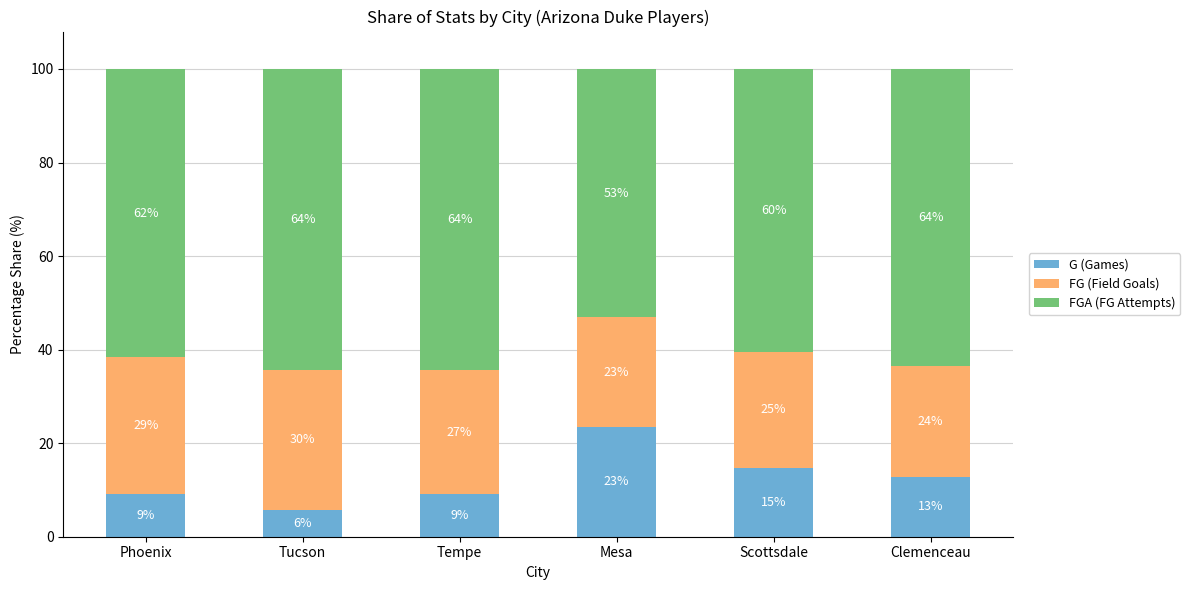

How many bars are there in total?

6